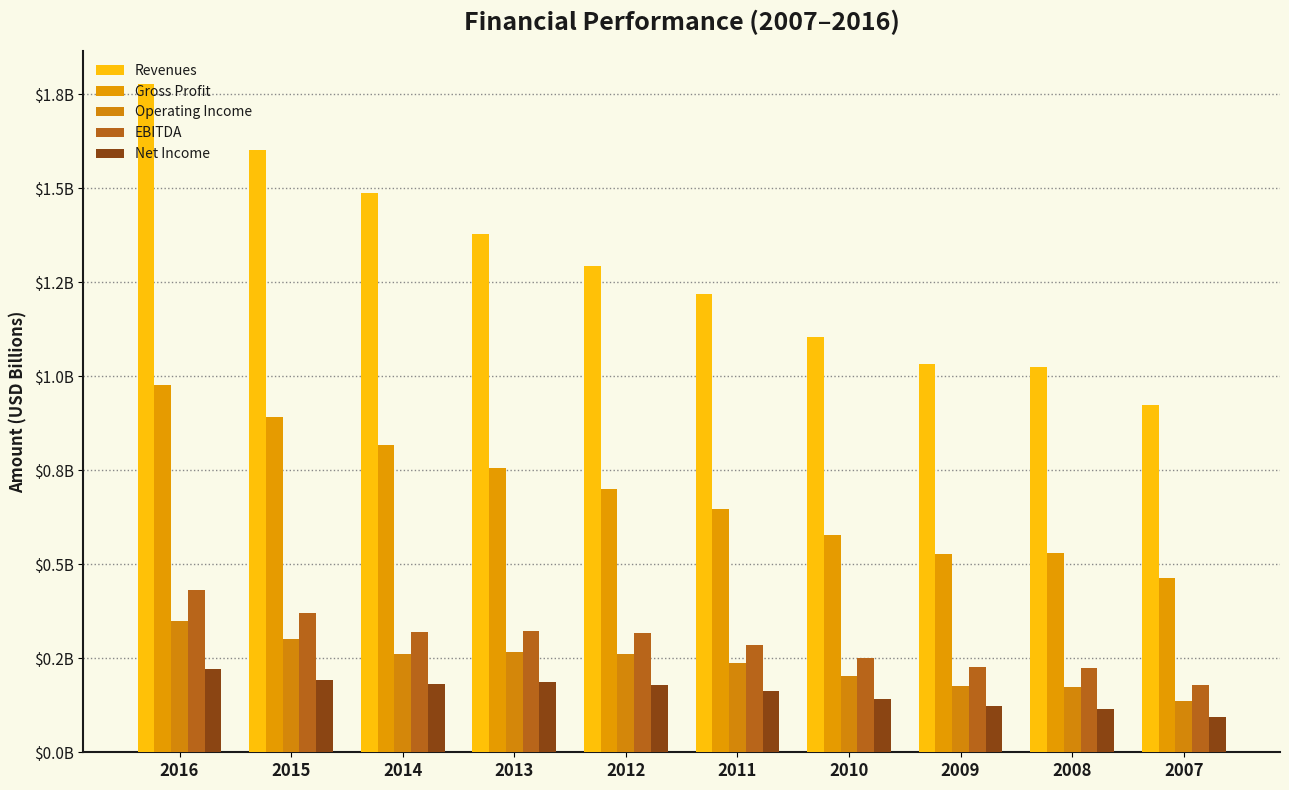

What are all the series names shown in the legend?

Revenues, Gross Profit, Operating Income, EBITDA, Net Income